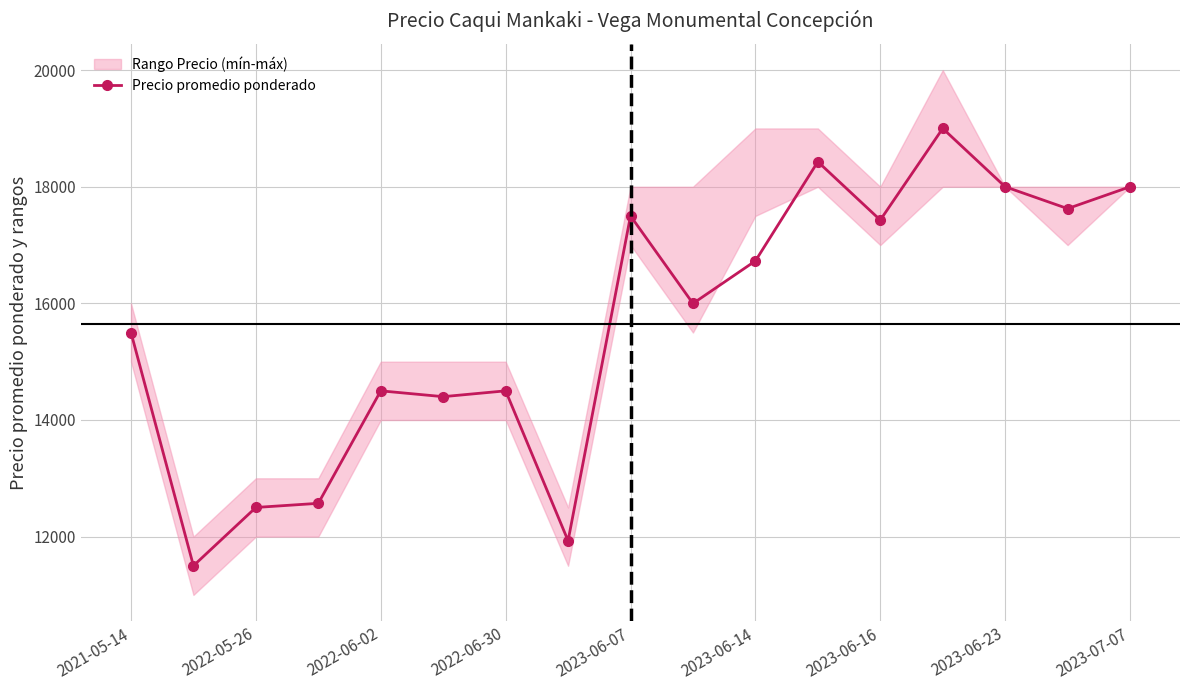

True or false: Precio promedio ponderado has more than 2 interior local peaks.

True